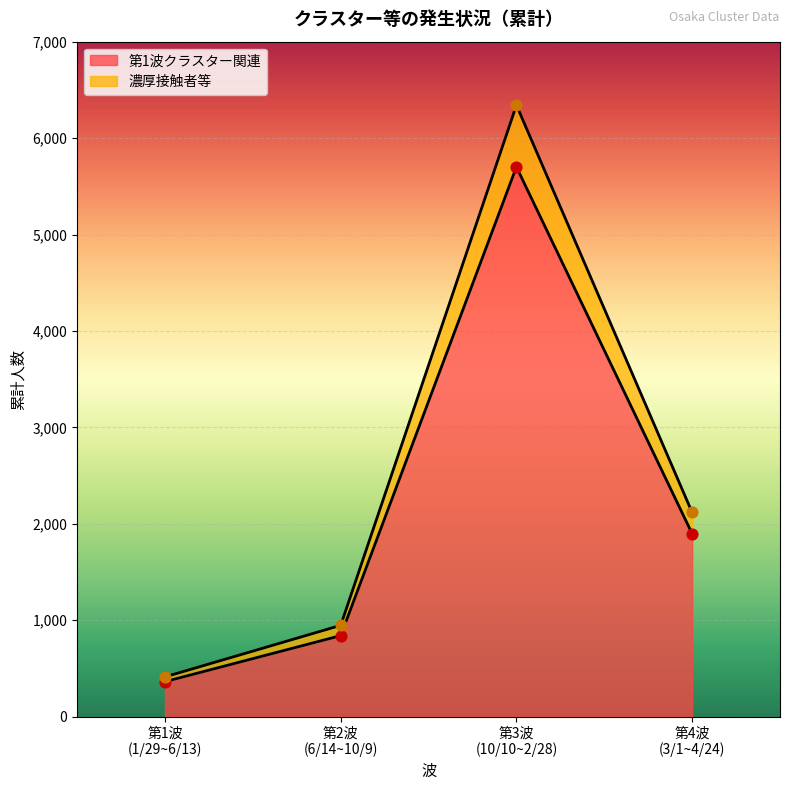

Which series reaches the minimum Y coordinate?

第1波クラスター関連